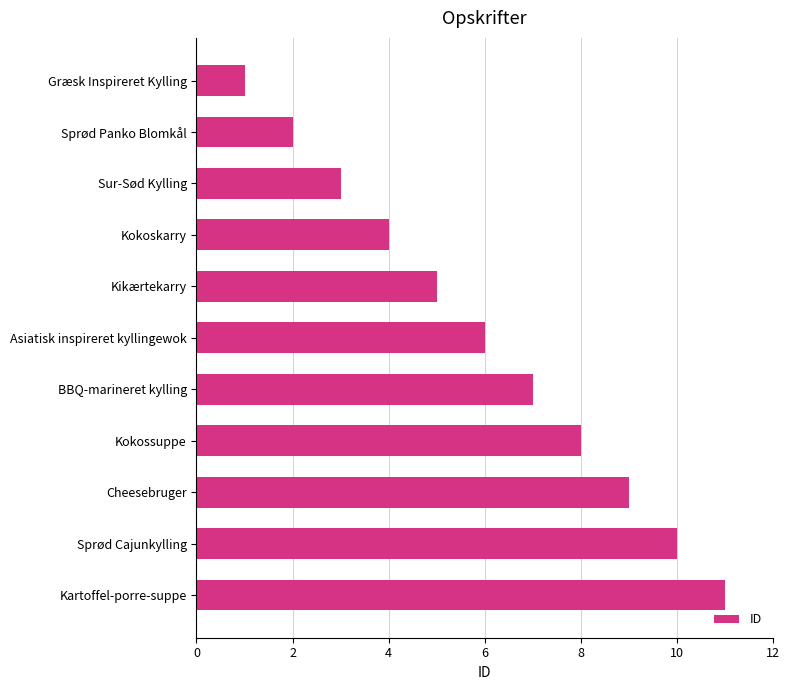

What is the difference between the maximum and second lowest values?

9